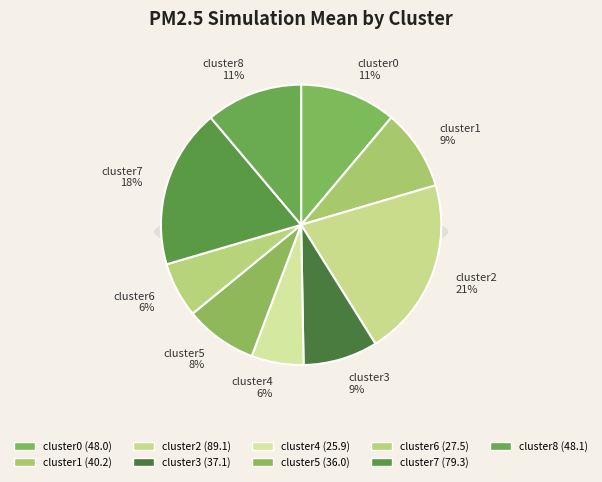

Which category has the smallest portion of the pie?

cluster4